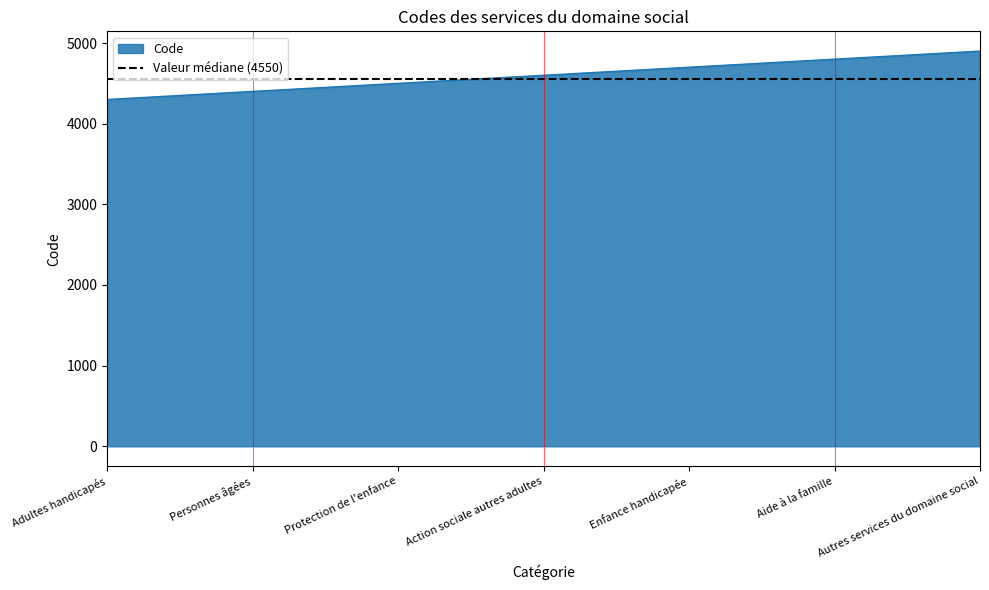

Rank the categories by value from lowest to highest.

Adultes handicapés, Personnes âgées, Protection de l'enfance, Action sociale autres adultes, Enfance handicapée, Aide à la famille, Autres services du domaine social